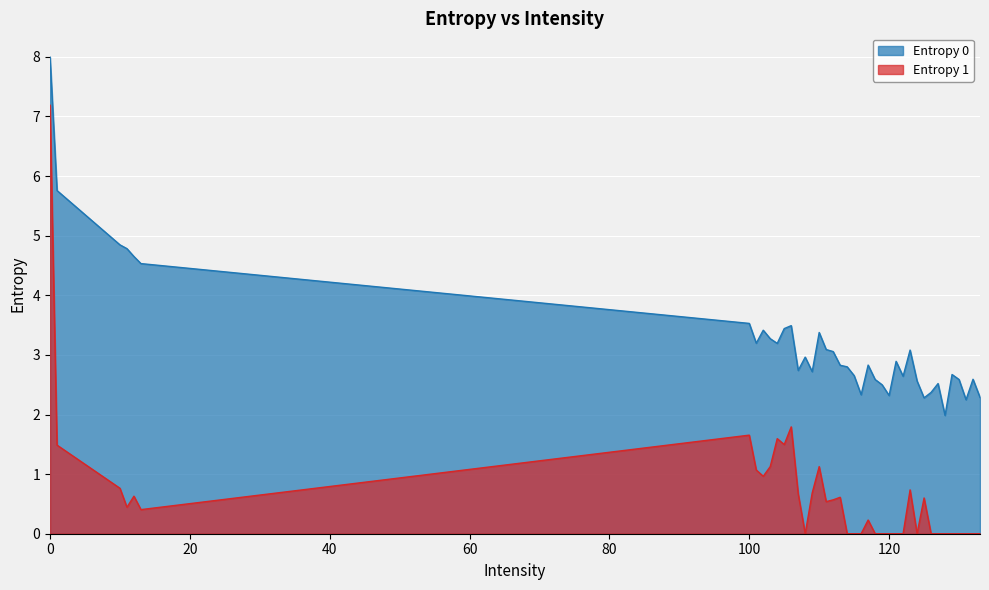

How many lines are shown in the chart?

2